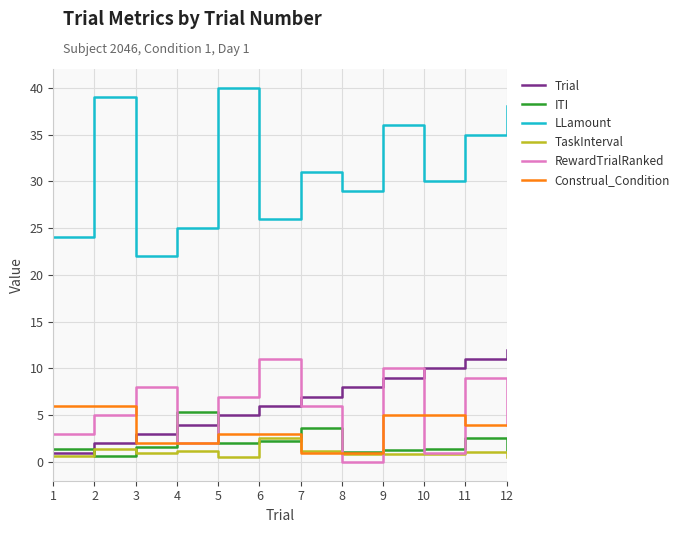

What is the minimum value for TaskInterval?

0.5